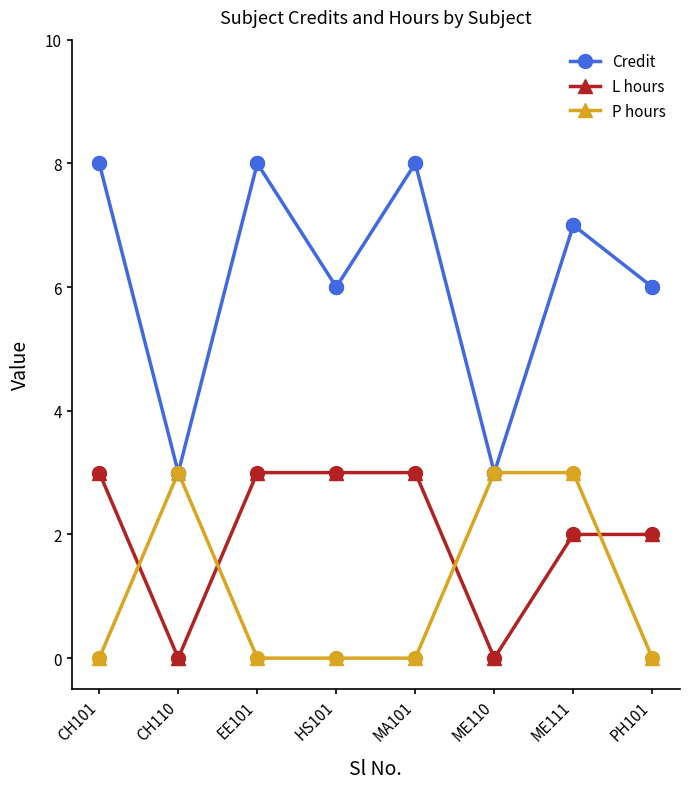

Which series has the largest total across all categories?

Credit